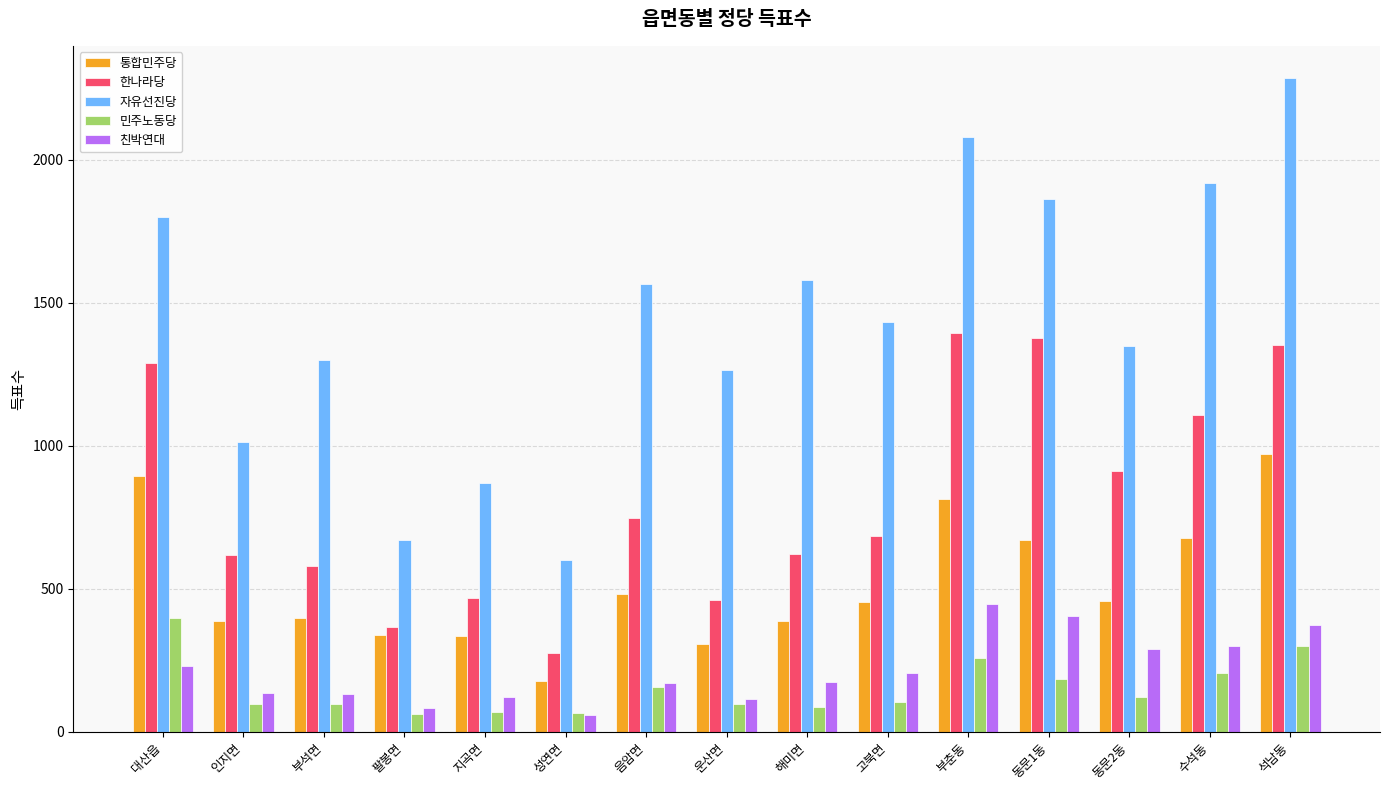

What is the difference between the 한나라당 values at 해미면 and 음암면?

128